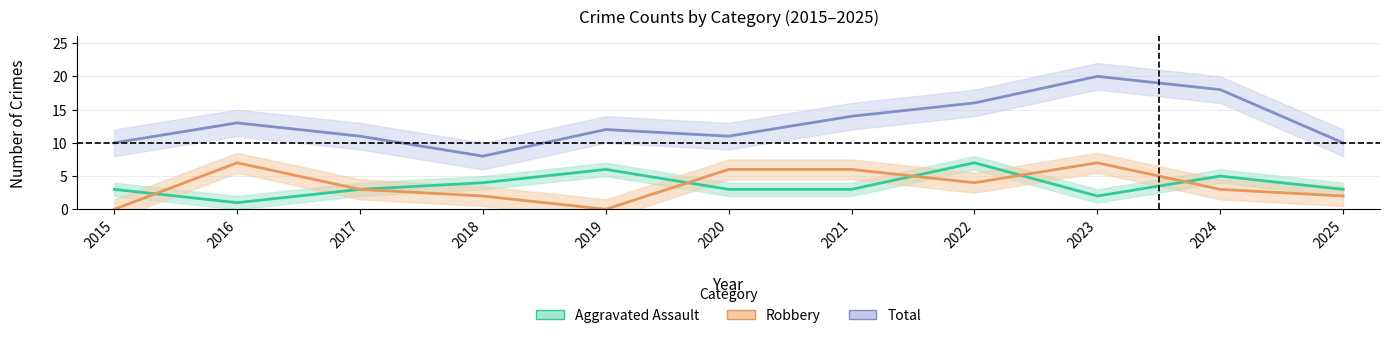

The value of Total at 2017 is 7. True or false?

False